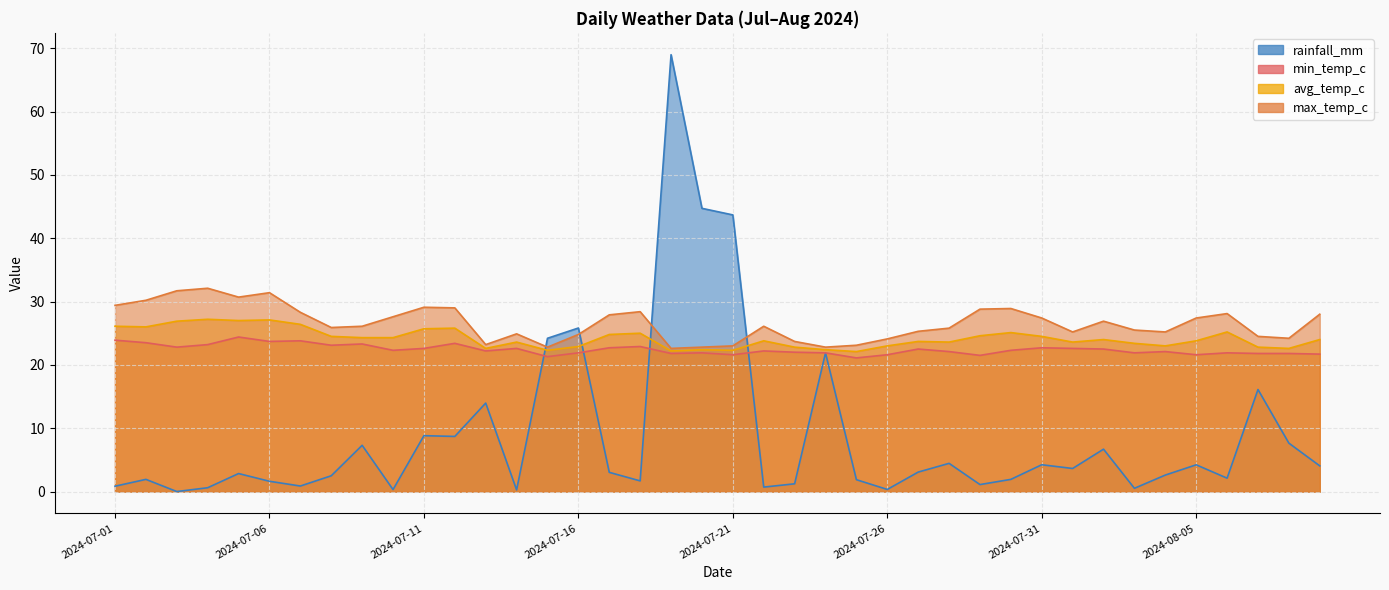

Which label corresponds to the largest value in the chart?

2024-07-19